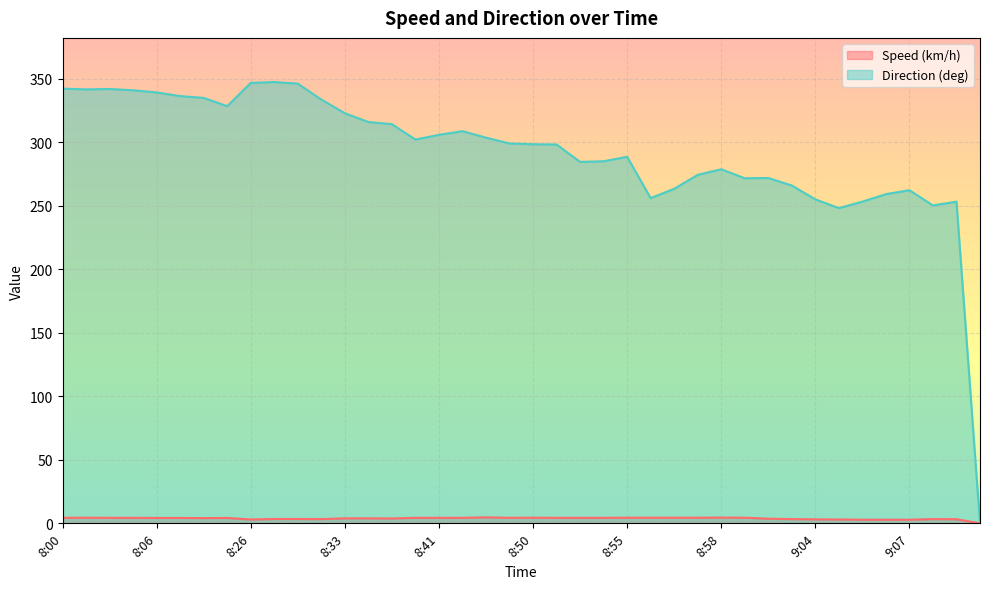

How many interior local valleys does the Speed (km/h) series have?

5